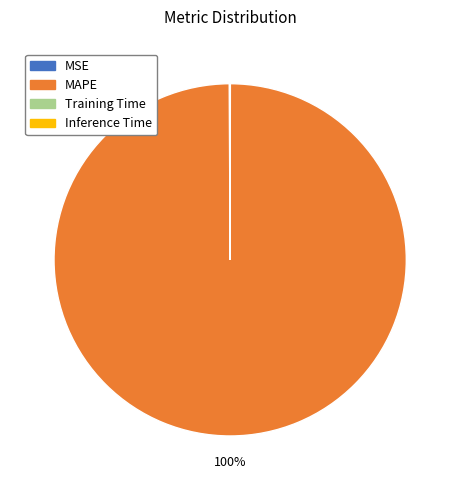

Is it true that MAPE is 100% of the pie?

True